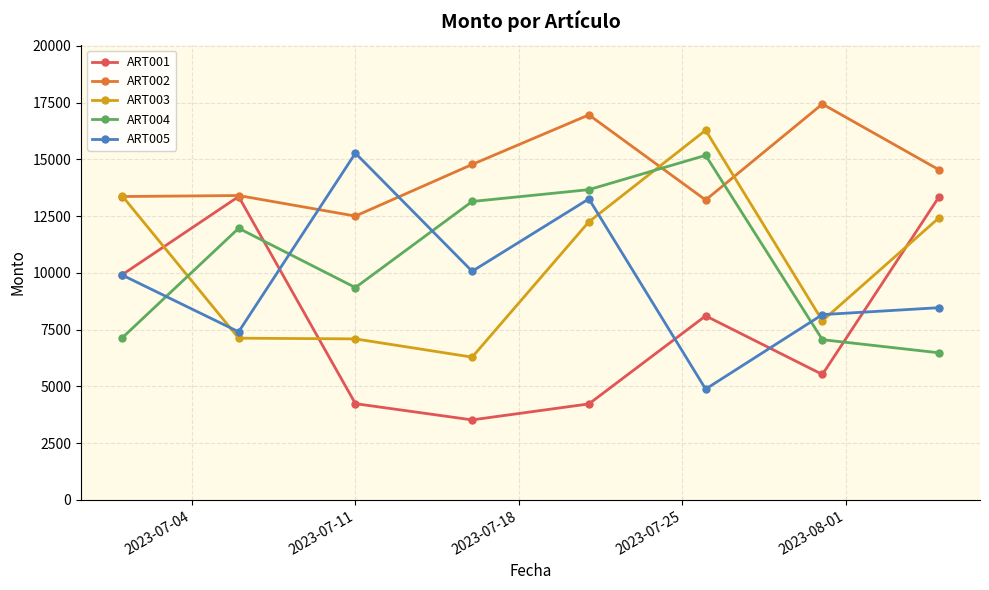

At how many categories does at least one series exceed 13772?

6